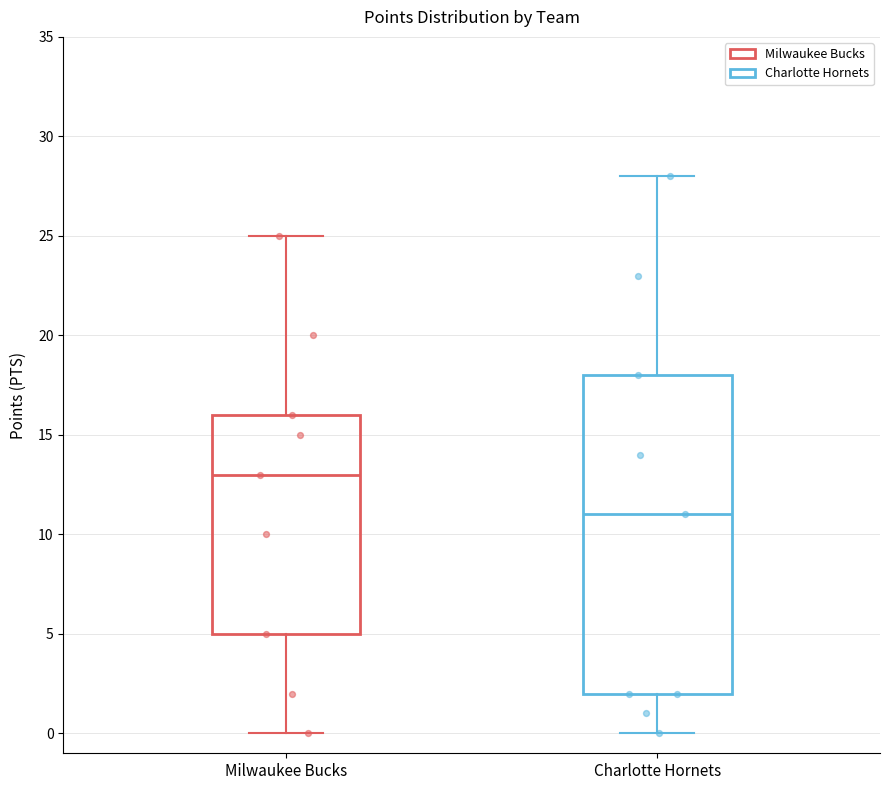

Reading left to right, read every box against the y-axis: the position of its median line, the range the box covers, and the ends of its whiskers. The values are not printed on the chart, so give them approximately, as read against the axis.

Milwaukee Bucks: median 13, box 5 to 16, whiskers 0 to 25
Charlotte Hornets: median 11, box 2 to 18, whiskers 0 to 28